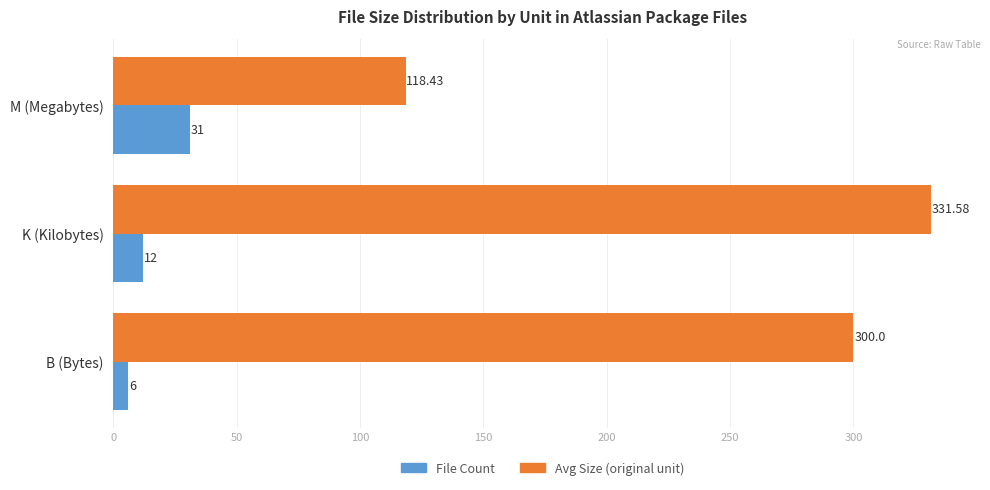

List the labels in order of Avg Size (original unit) value, smallest first.

M (Megabytes), B (Bytes), K (Kilobytes)